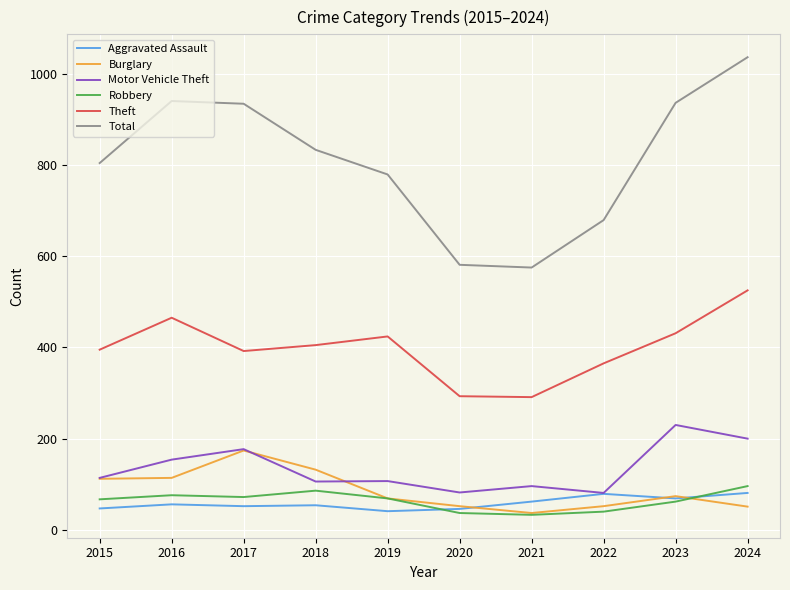

What is the lowest value of the Motor Vehicle Theft series?

81